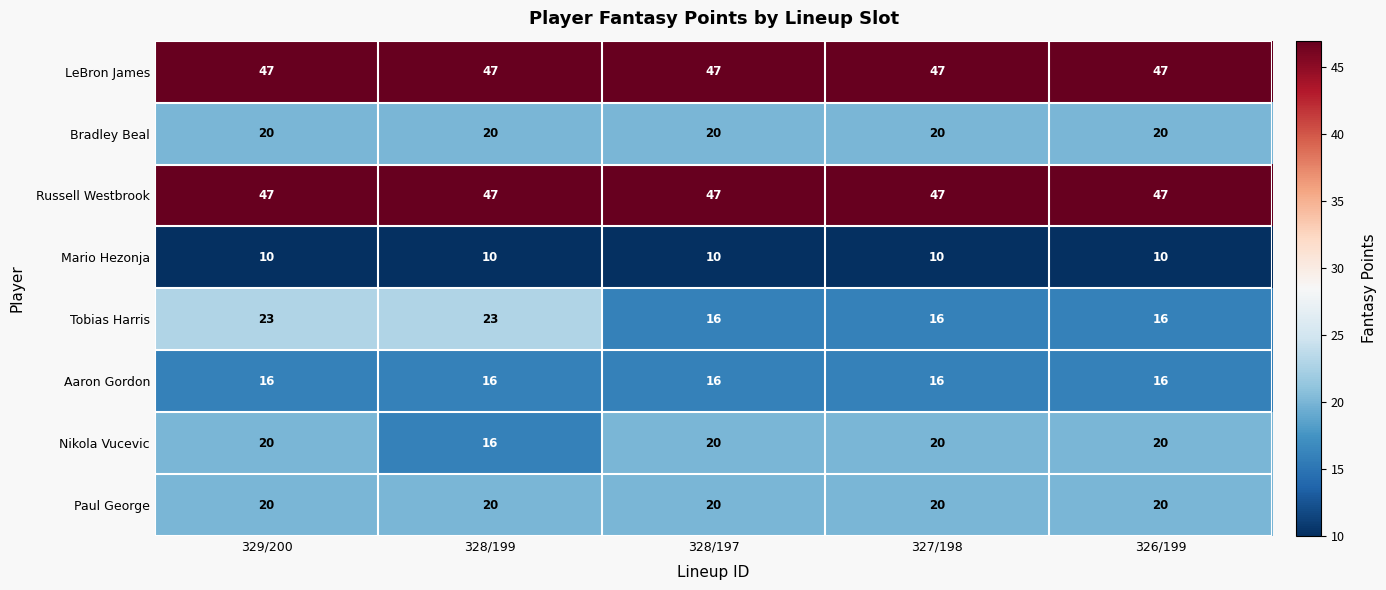

Is the value of Mario Hezonja at 327/198 greater than the value of Tobias Harris at 329/200?

No